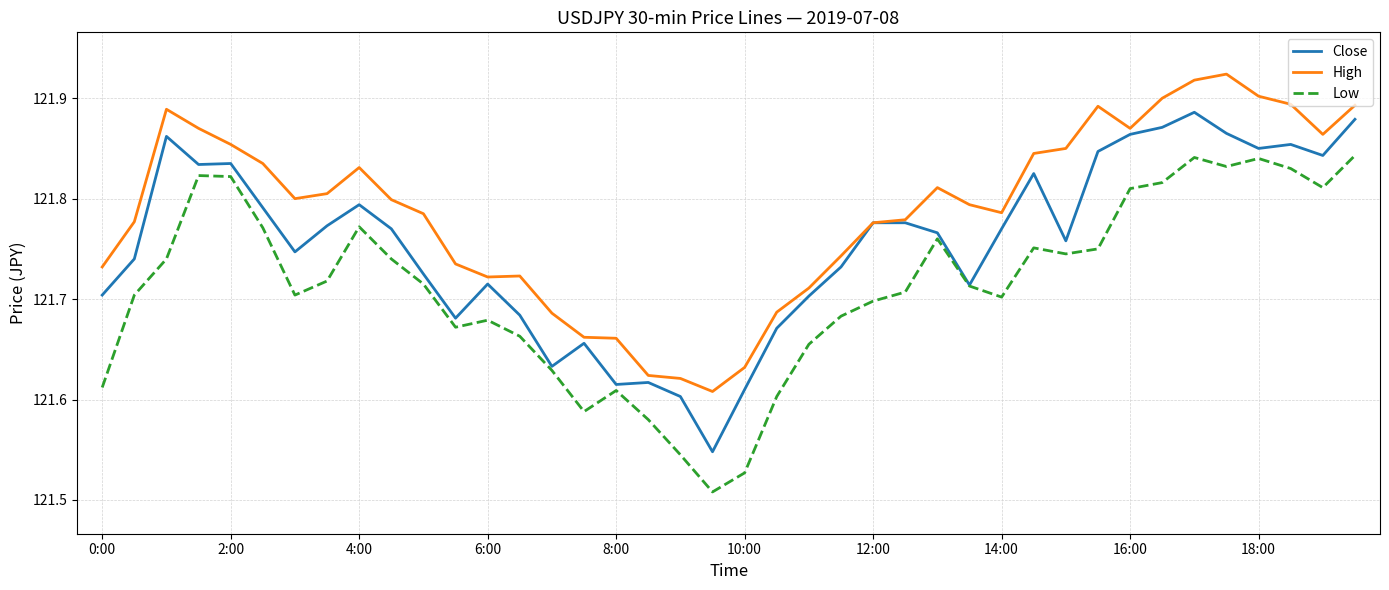

True or false: High and Low intersect in this chart.

False